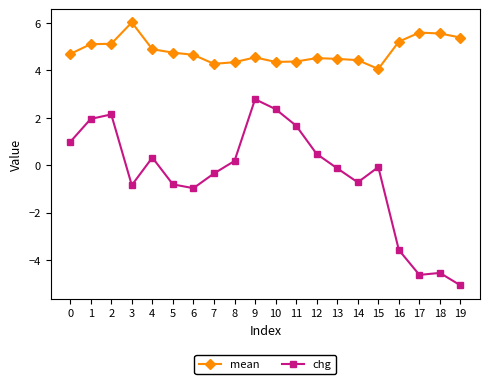

True or false: mean and chg intersect in this chart.

False